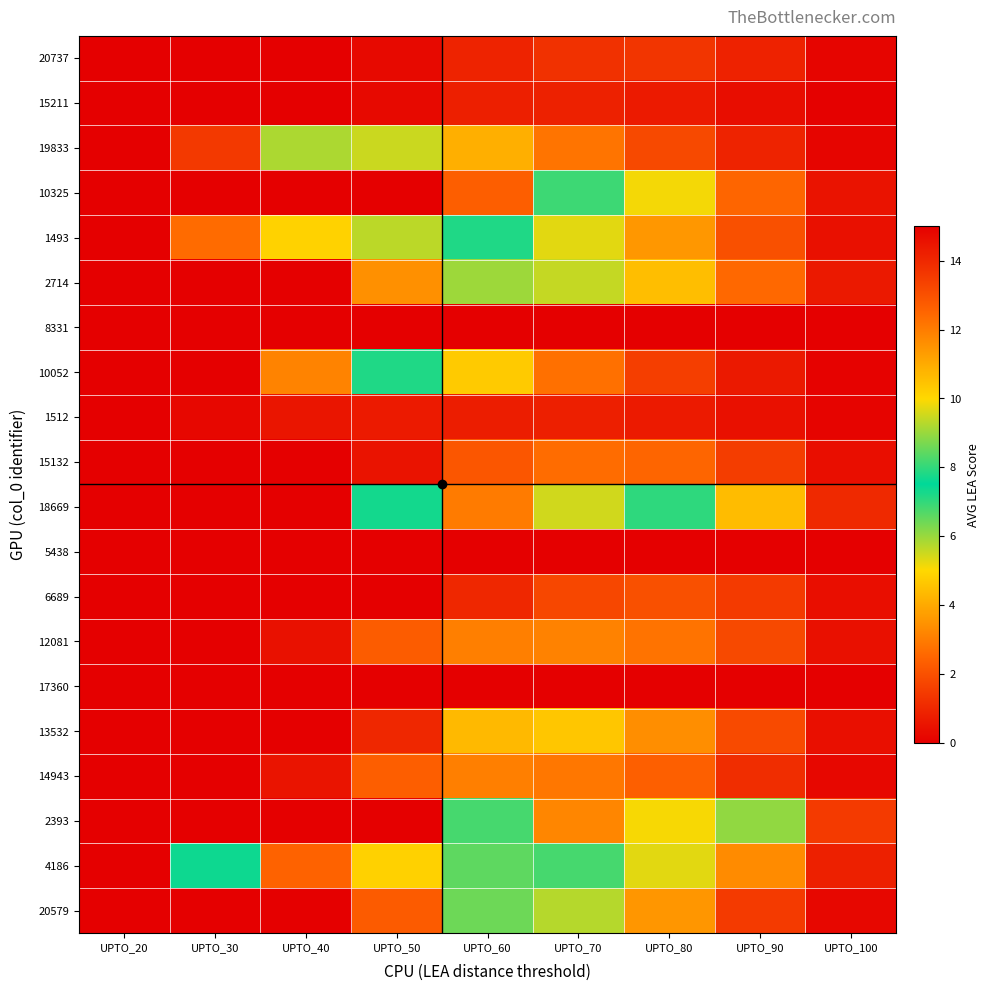

What is the total value across all series at UPTO_40?

81.9